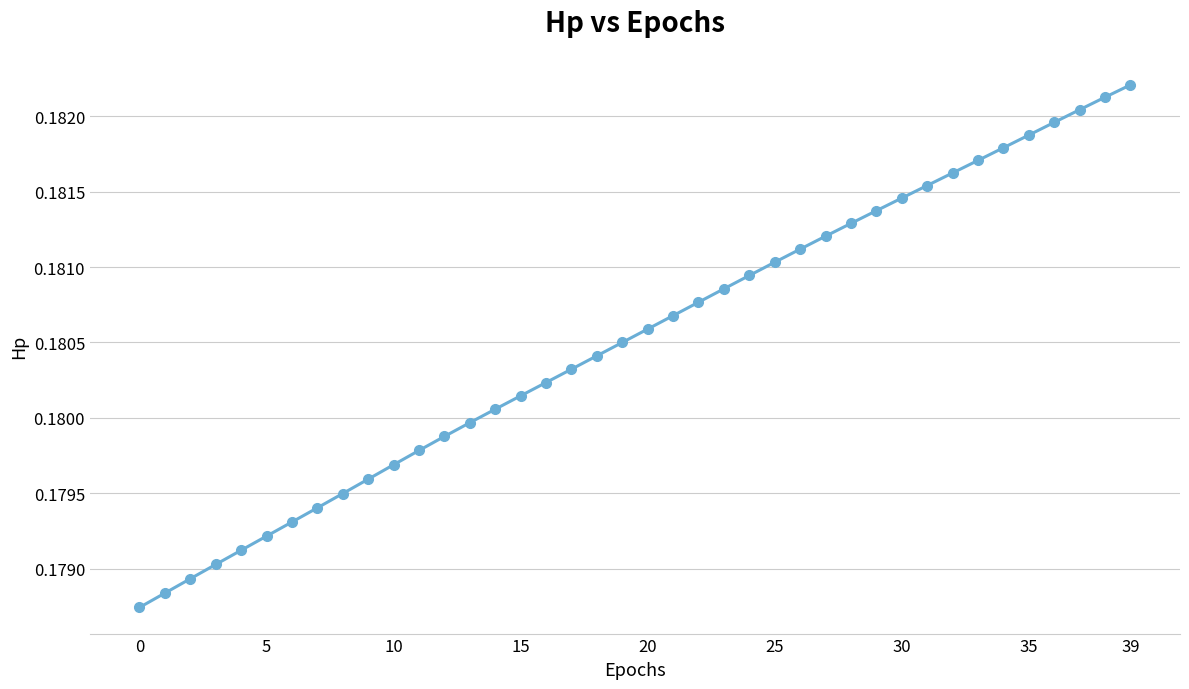

How many series are shown in this chart?

1